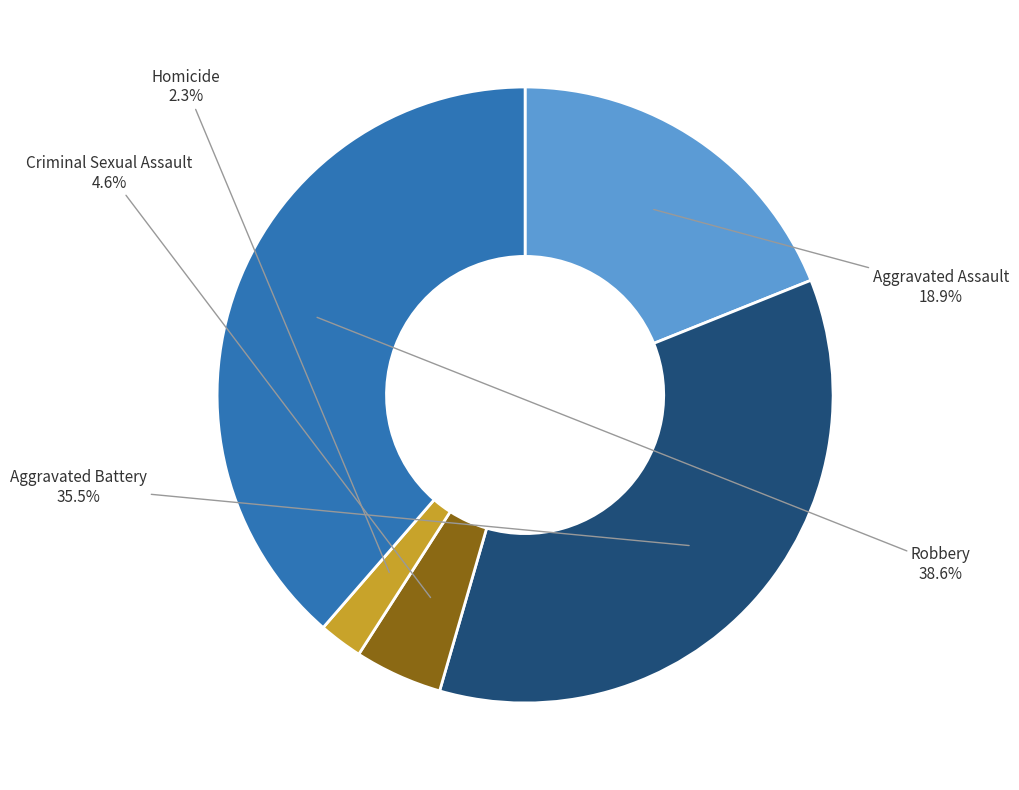

Is there a majority slice in this chart?

No